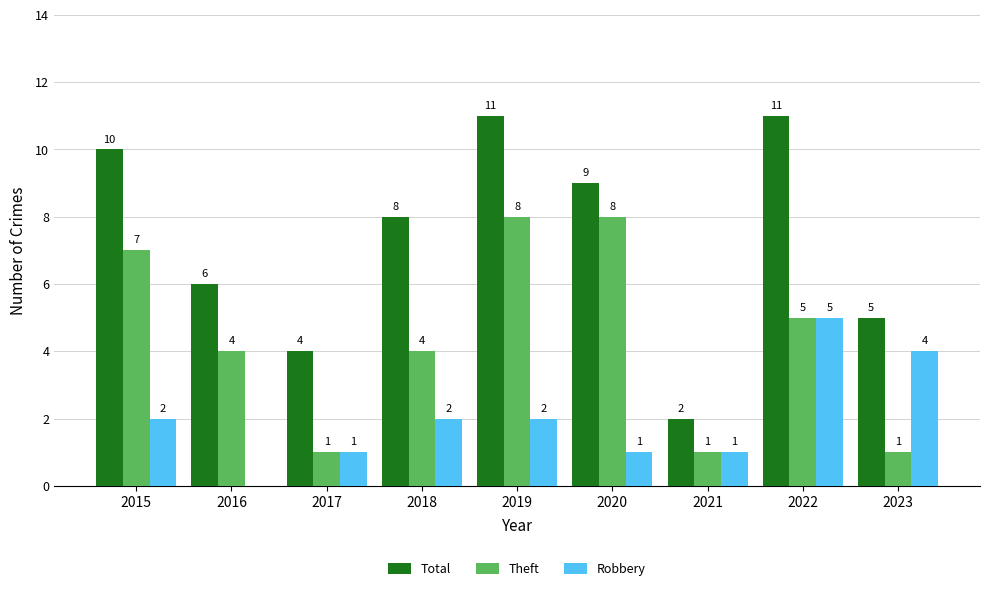

What is the maximum value shown in the chart?

11